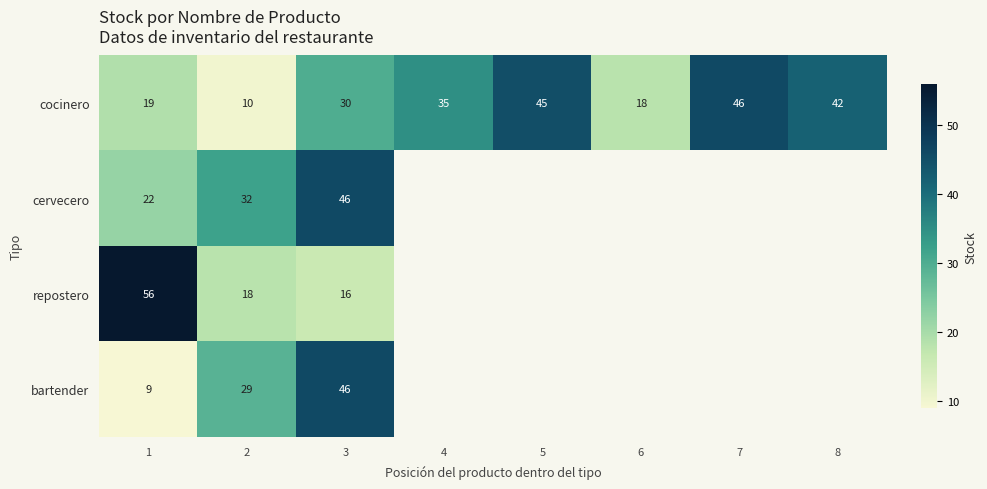

What is the maximum value for cocinero?

46